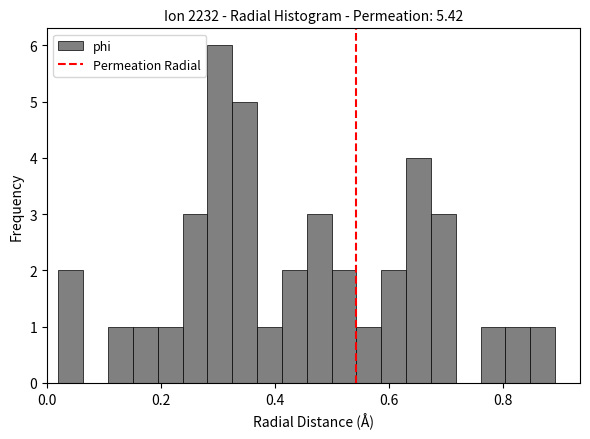

Around what value on the x-axis is the tallest bar? Give the approximate position of its centre, as read against the axis.

0.30